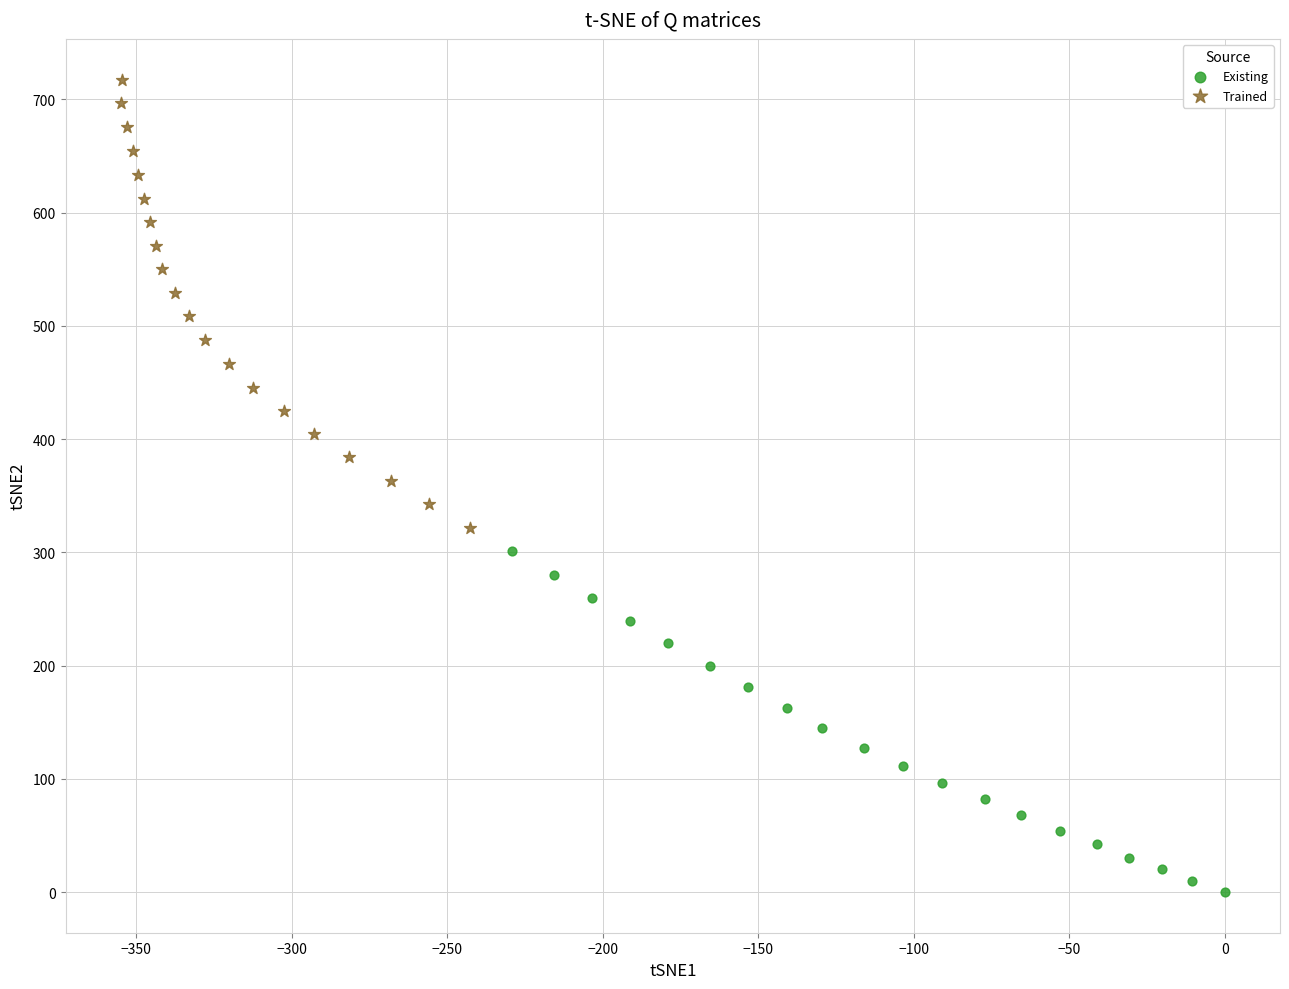

Which series reaches the maximum Y coordinate?

Trained